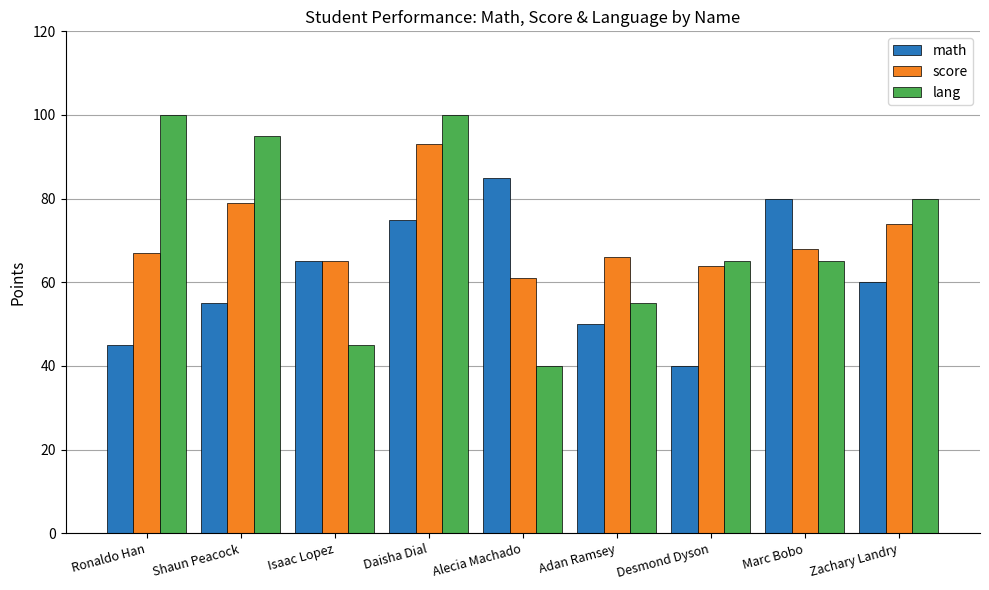

At Desmond Dyson, list the series in order from largest to smallest.

lang, score, math